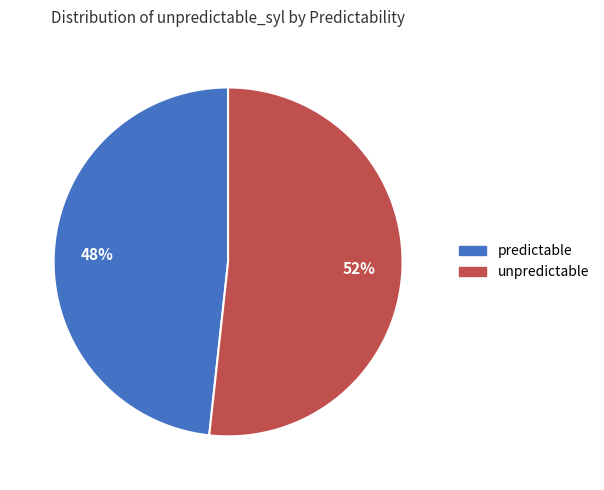

How many slices are in this pie chart?

2